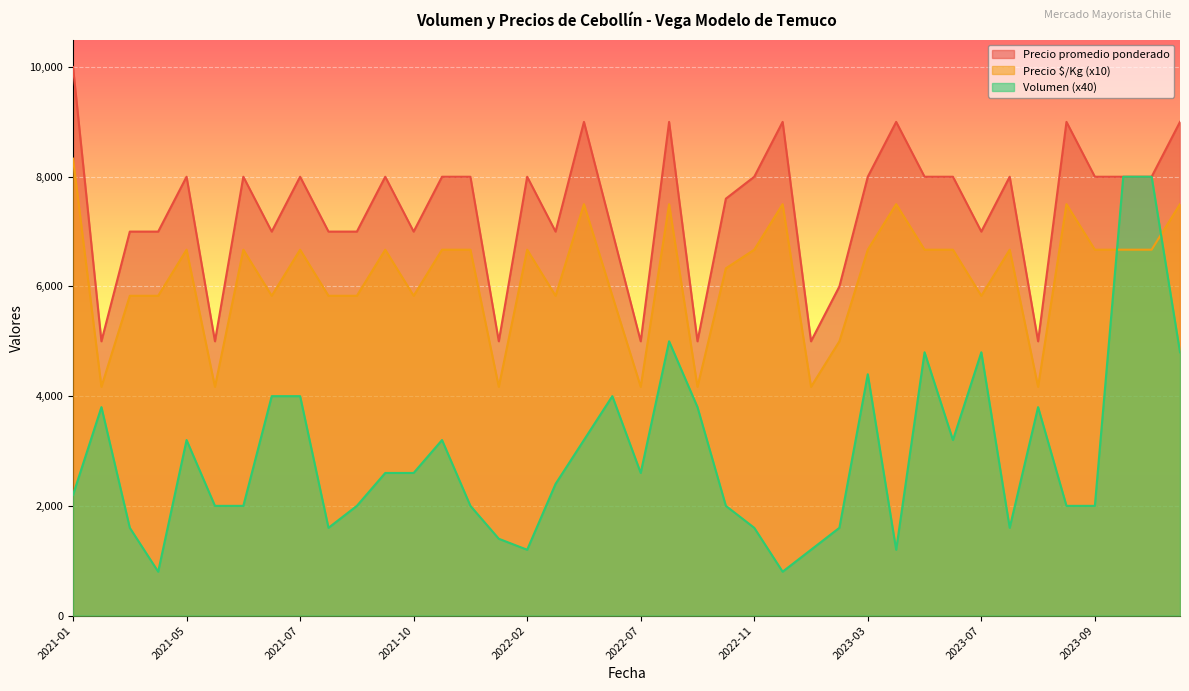

The Precio promedio ponderado series shows 3550 at 2022-11. True or false?

False